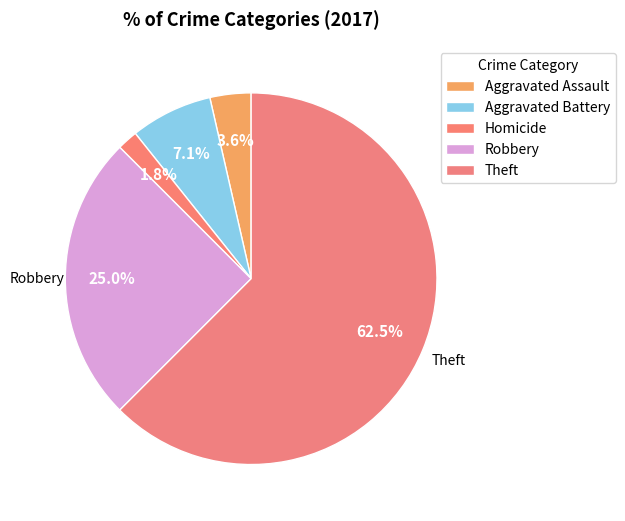

What is the largest slice in the pie chart?

Theft